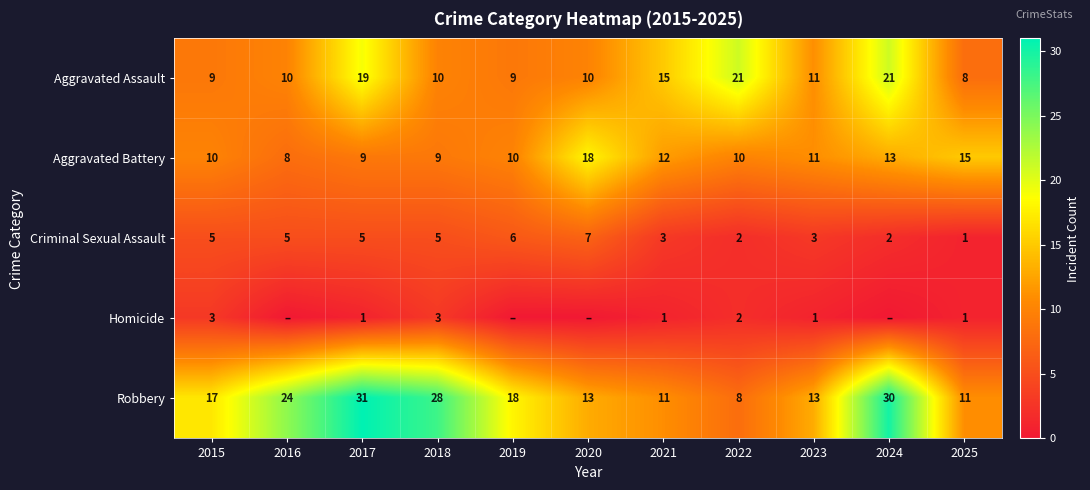

Between 2018 and 2023, which series saw the biggest shift?

Robbery